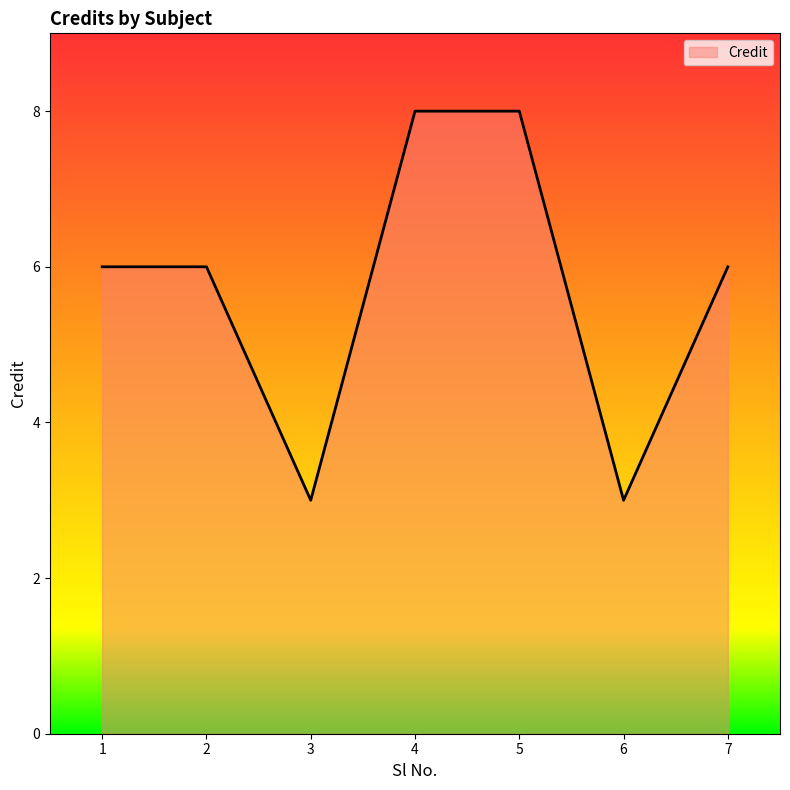

What is the difference between the maximum and minimum values?

5